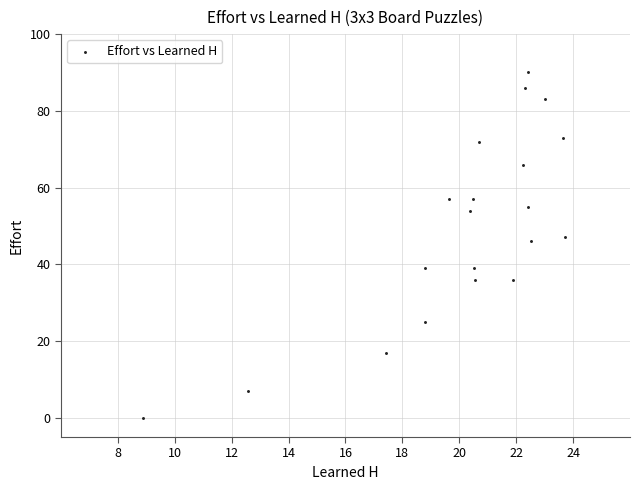

What is the range of Y values (max minus min)?

90